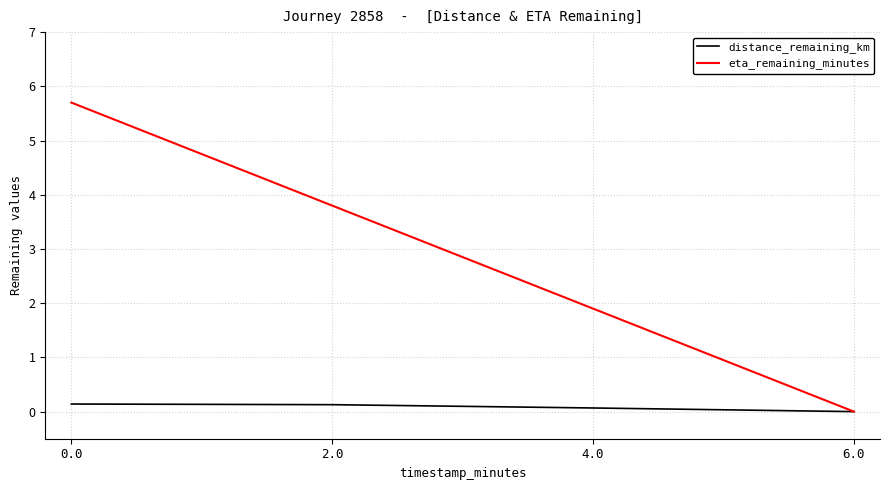

How many lines are shown in the chart?

2